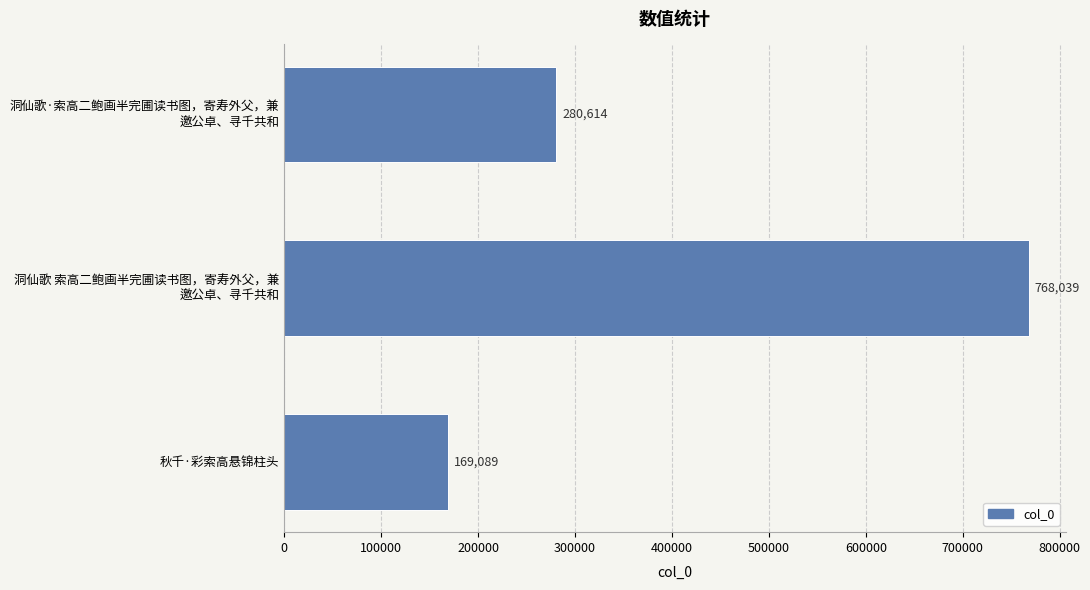

What is the greatest value displayed?

768039